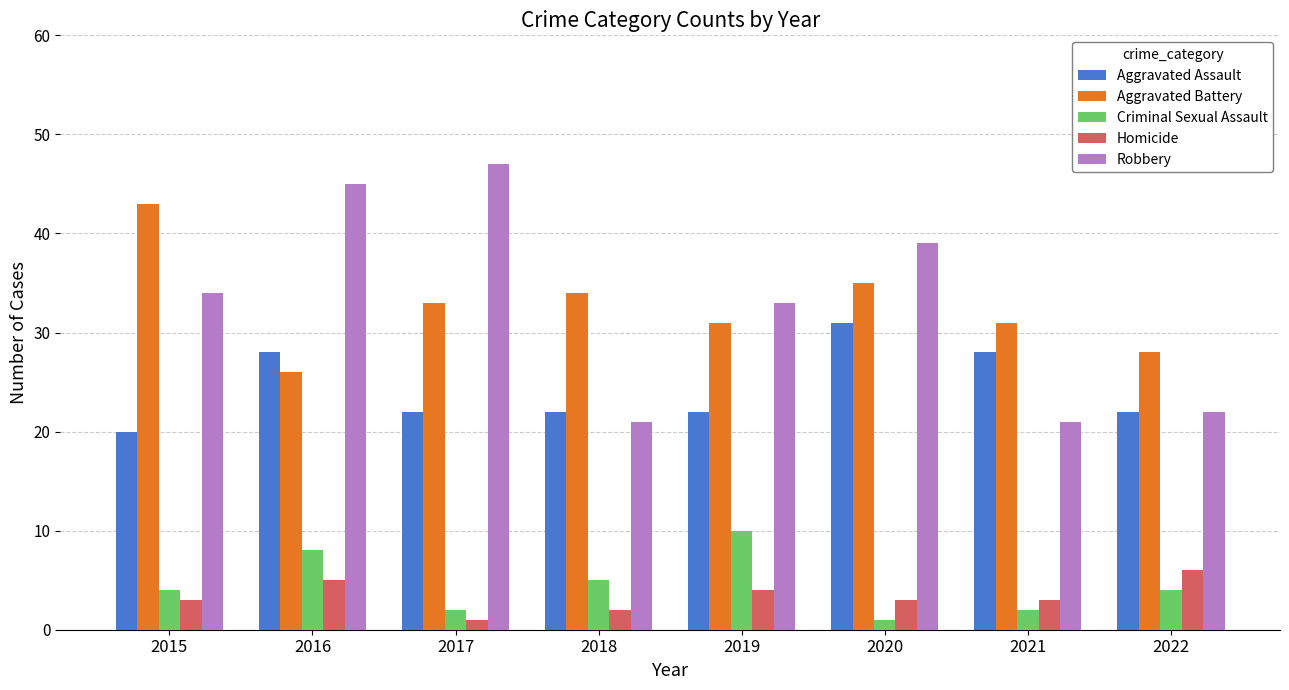

What is the difference between the Robbery values at 2020 and 2022?

17